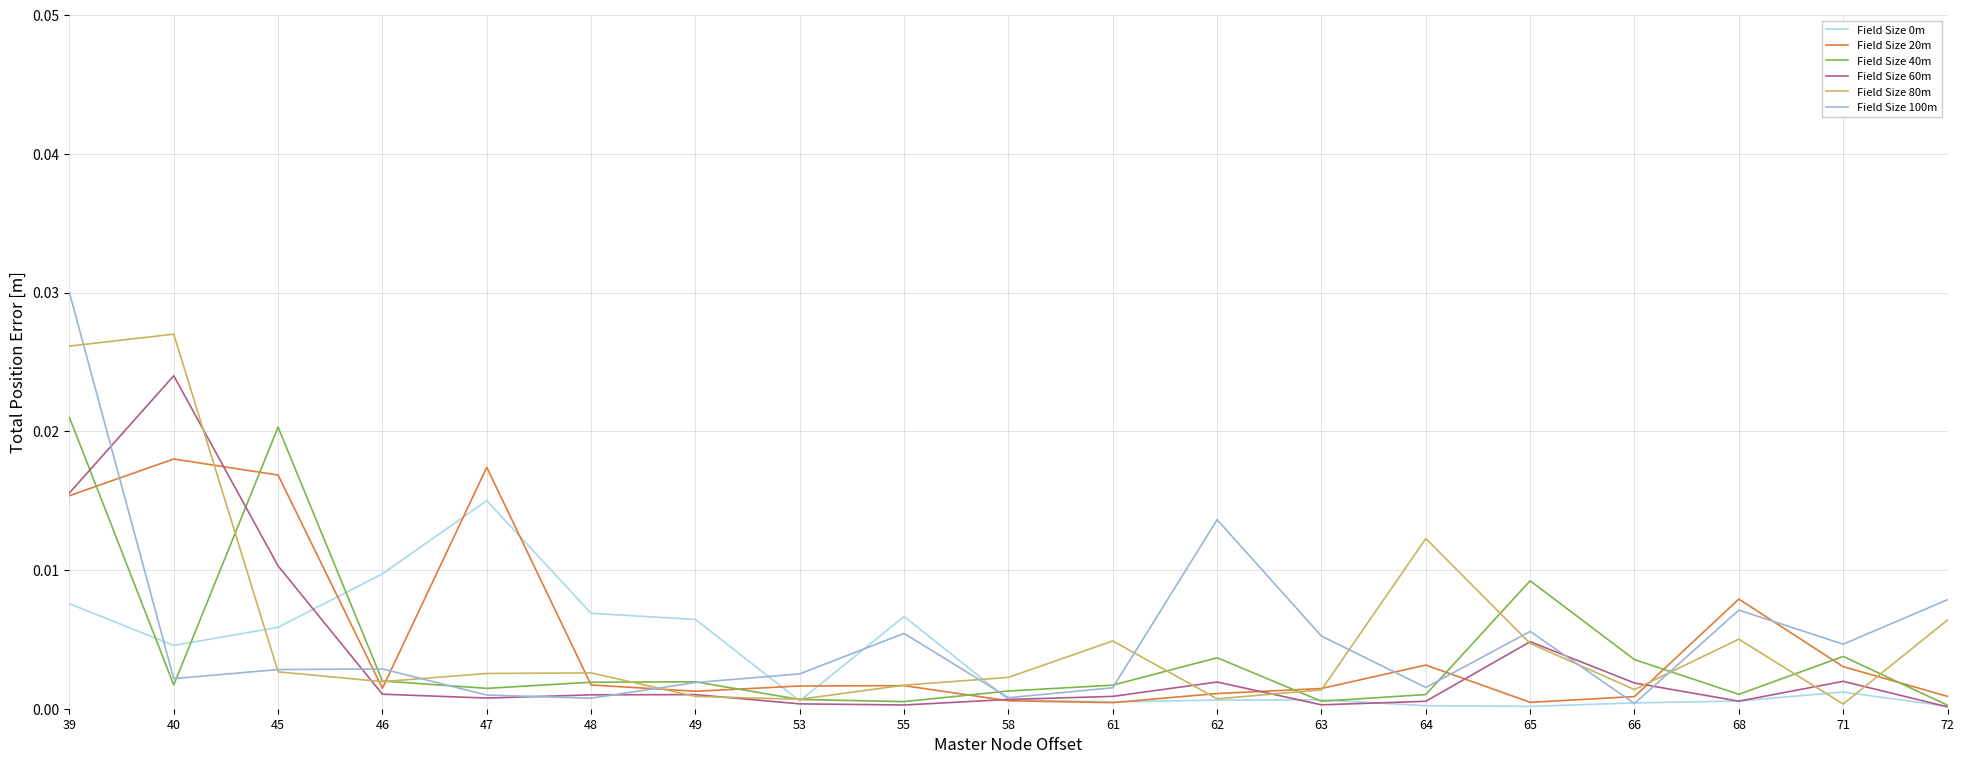

At which category is the sum across all series the highest?

39